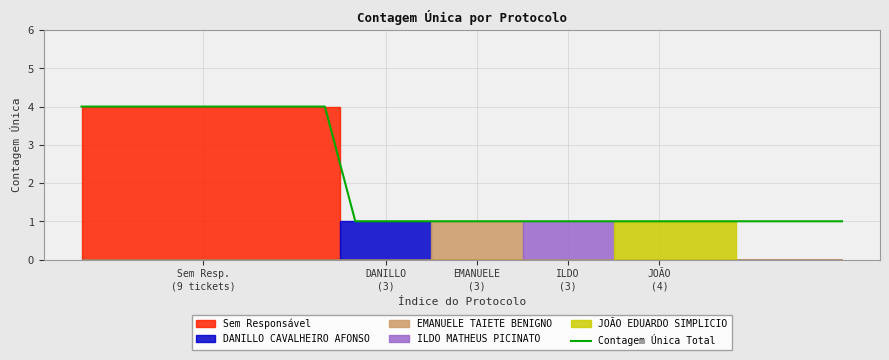

True or false: there are more than 1 points higher than both neighbors.

False